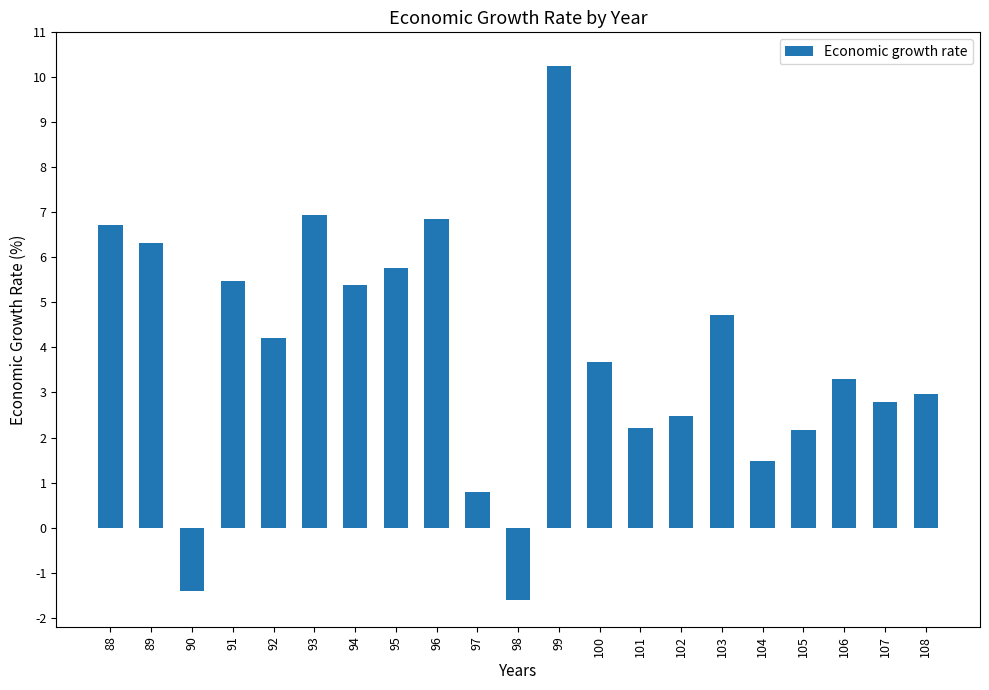

How many series are shown in this chart?

1